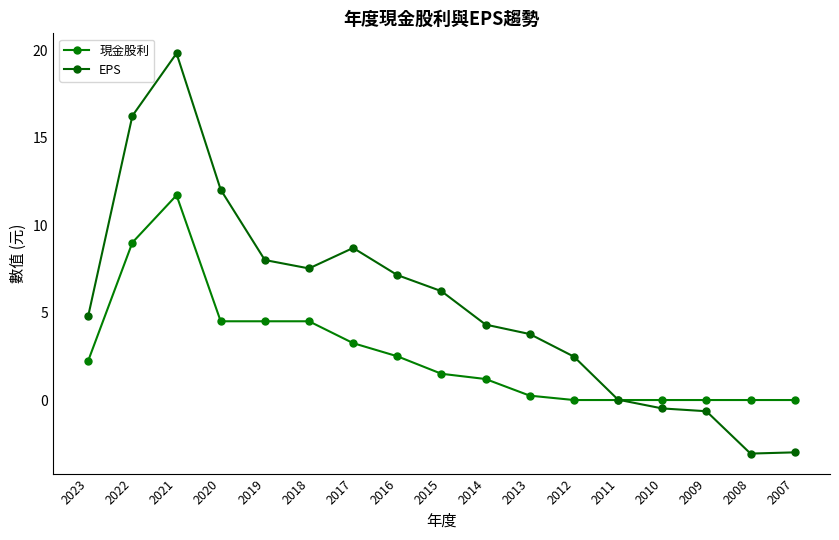

Where does the 現金股利 series first go above 1?

2023